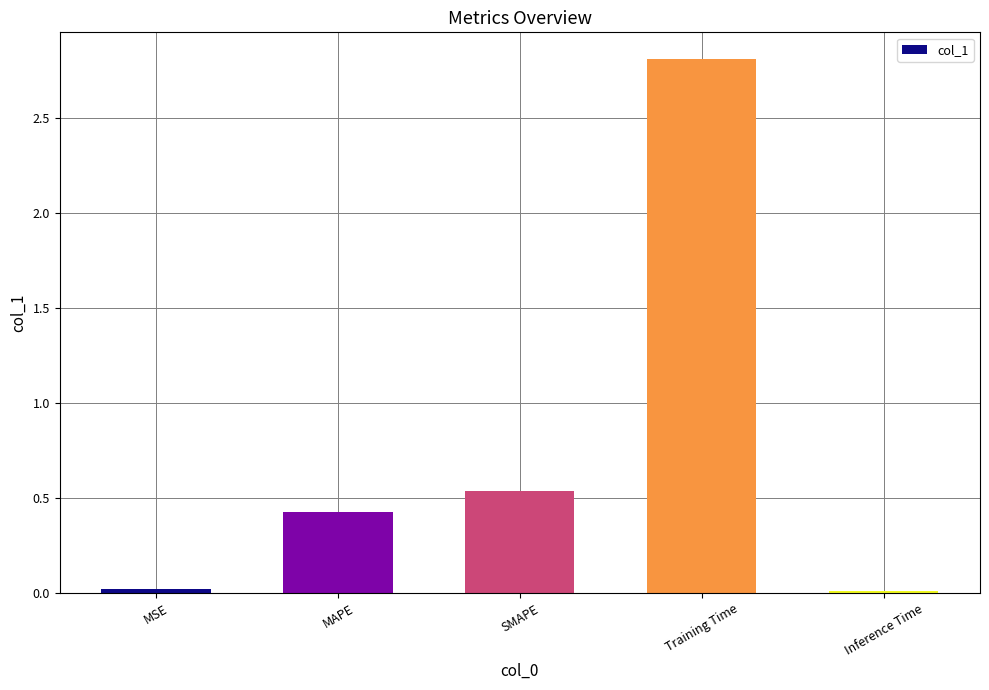

What is the difference between the maximum and second lowest values?

2.8